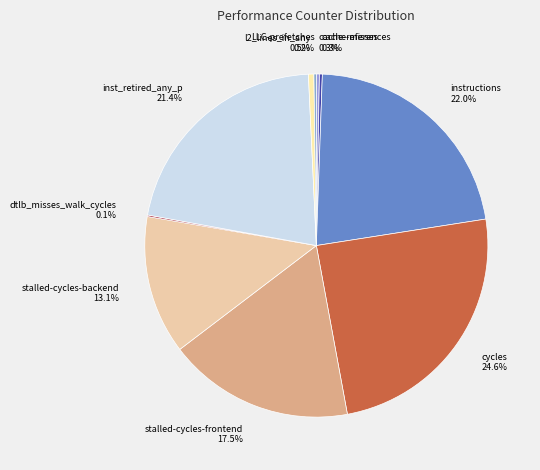

Combined, do l2_lines_in_any and stalled-cycles-frontend account for over 50%?

No